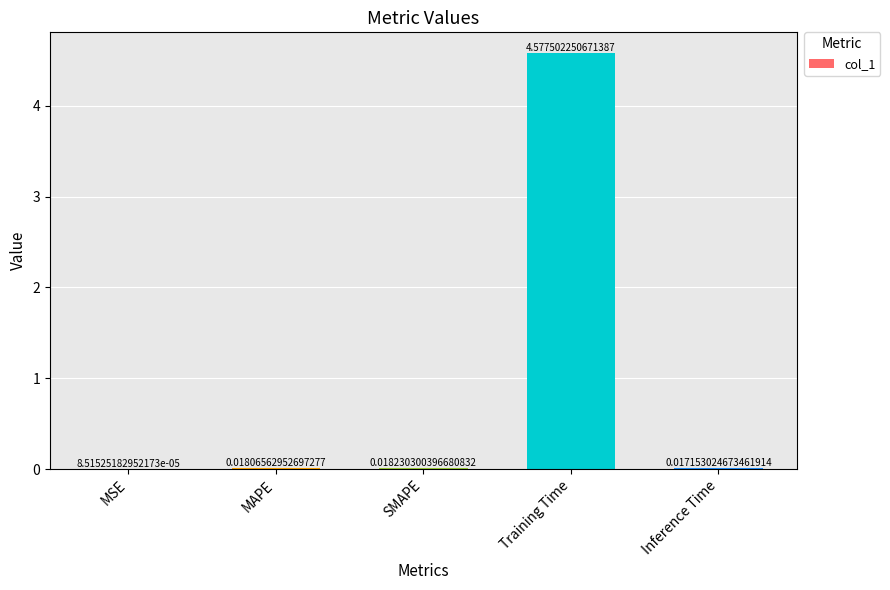

What is the sum of all values?

4.6